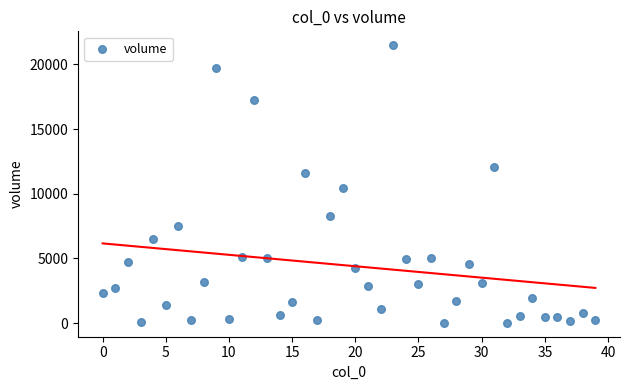

What is the range of Y values (max minus min)?

21467.2